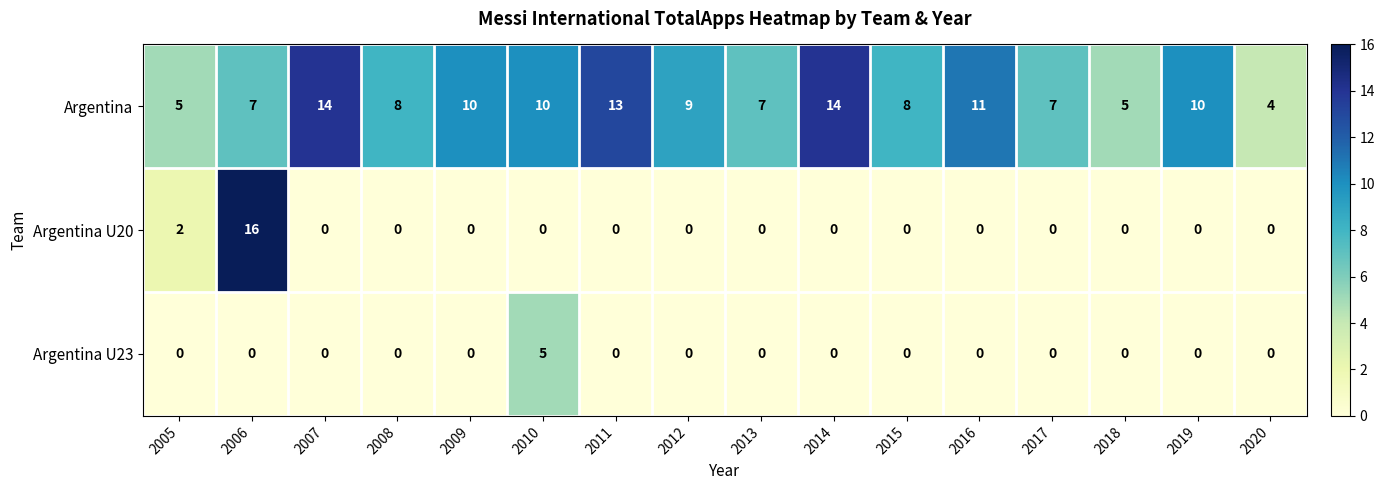

Which label corresponds to the largest value in the chart?

2006